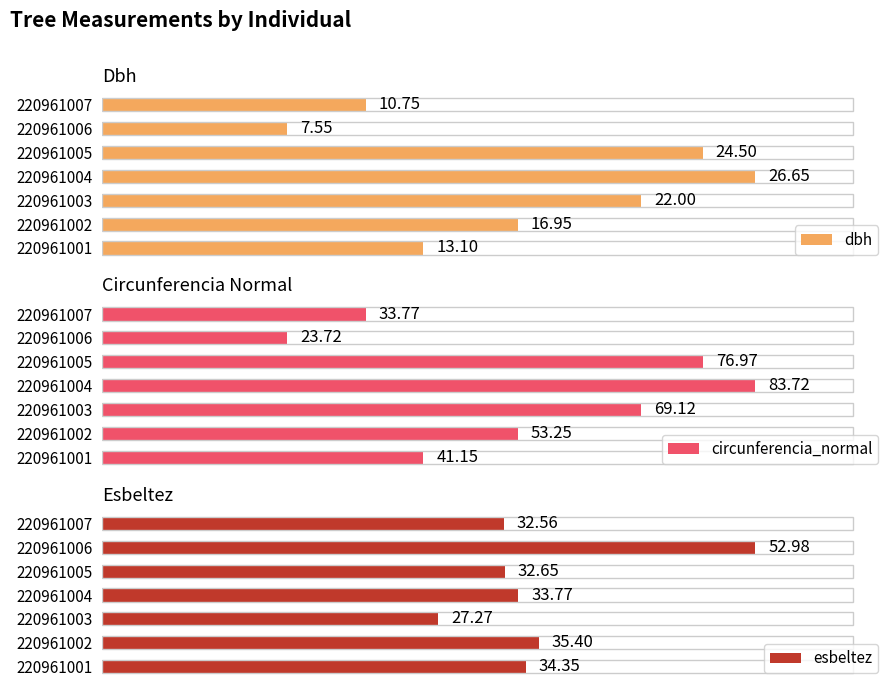

Reading left to right, what are all the values shown in this chart?

dbh: 13.1	16.9	22.0	26.6	24.5	7.5	10.8
circunferencia_normal: 41.1	53.2	69.1	83.7	77.0	23.7	33.8
esbeltez: 34.4	35.4	27.3	33.8	32.6	53.0	32.6